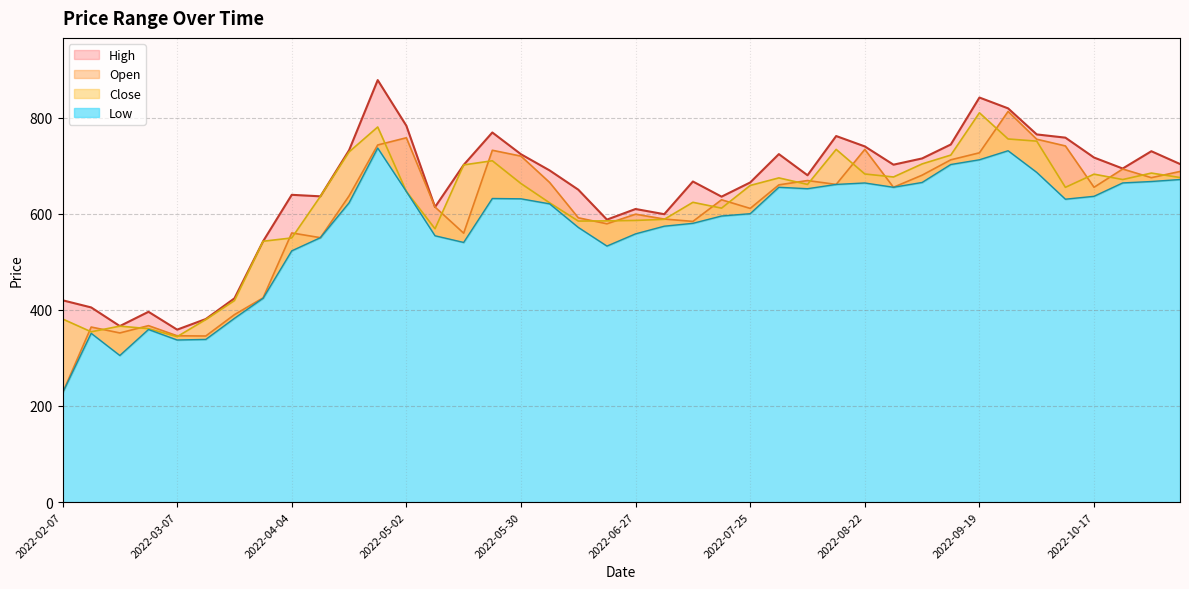

The High series shows 716.8 at 2022-10-17. True or false?

True